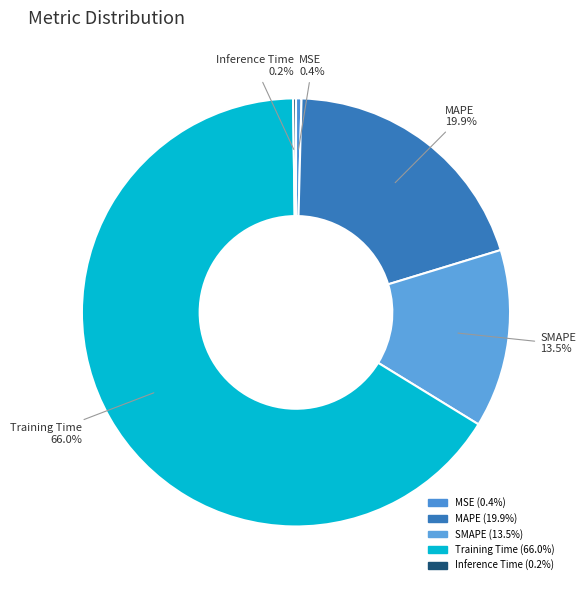

Combined, what portion of the pie is SMAPE and MSE?

13.9%